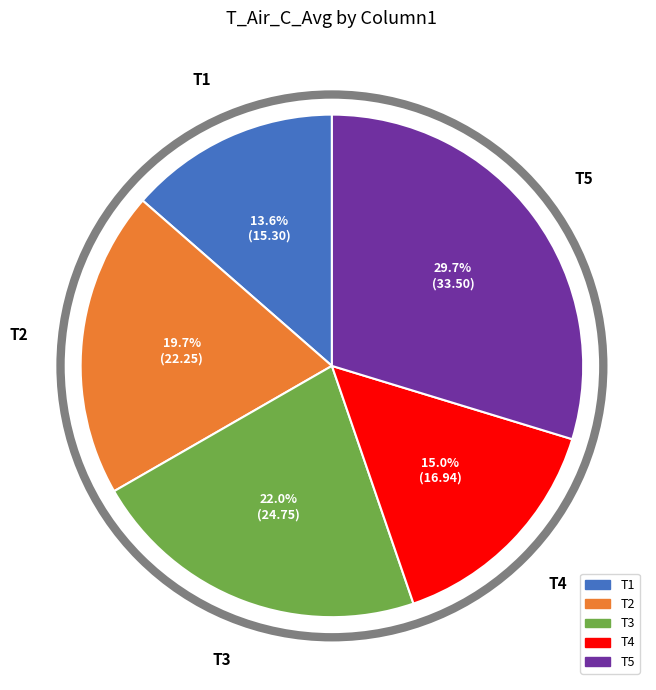

Is the sum of T2 and T5 greater than half?

No